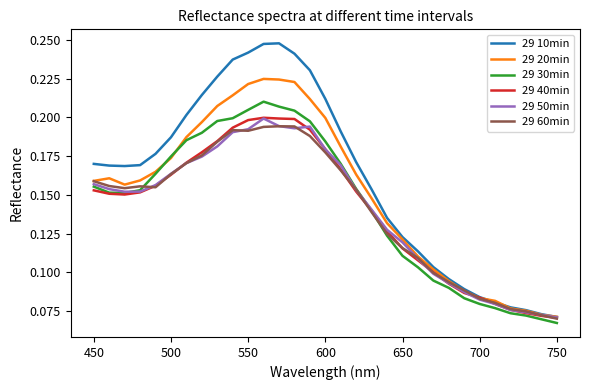

Which series has the widest spread of values?

29 10min